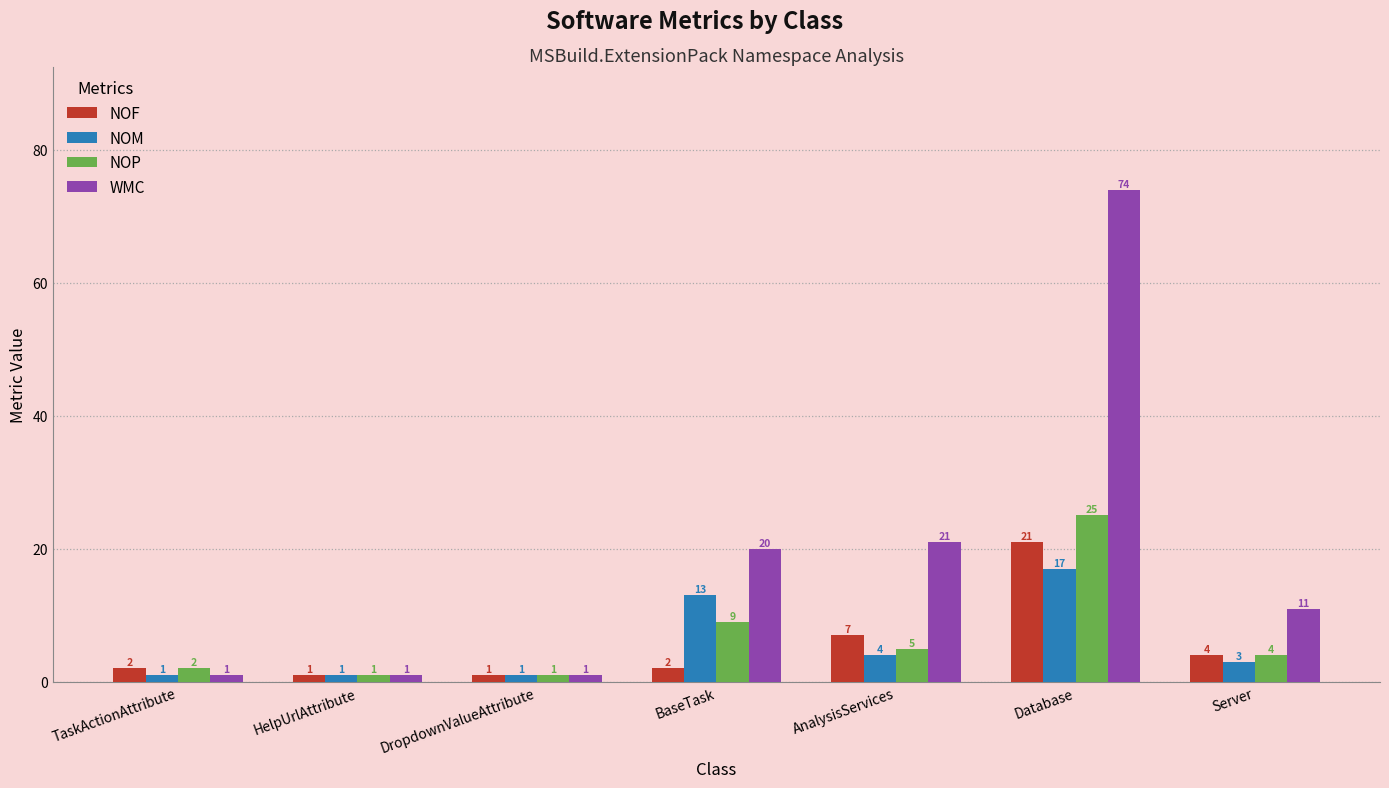

True or false: WMC has a value of 21 at AnalysisServices.

True